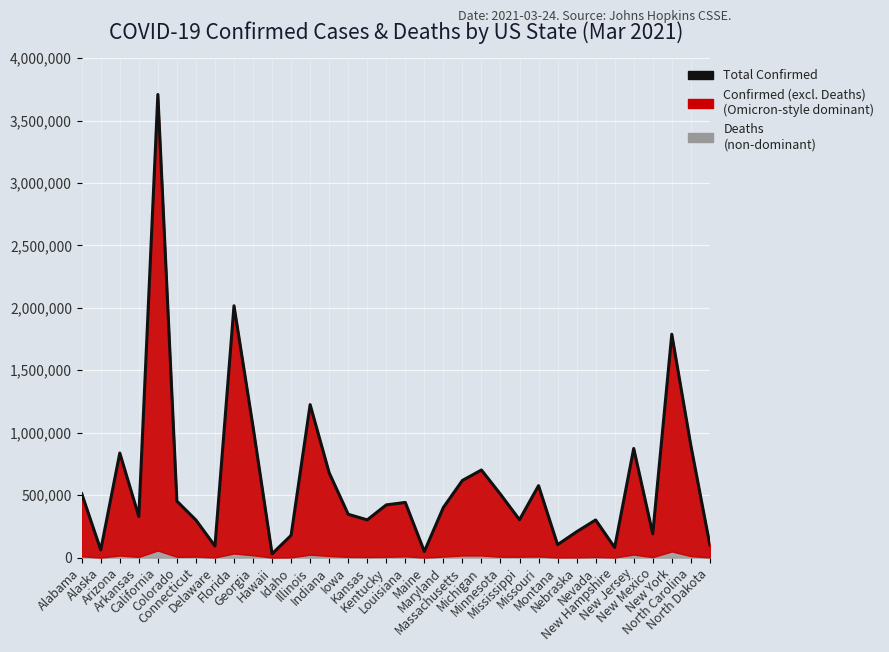

What value does the data have at Maryland, to the nearest 10?

401430